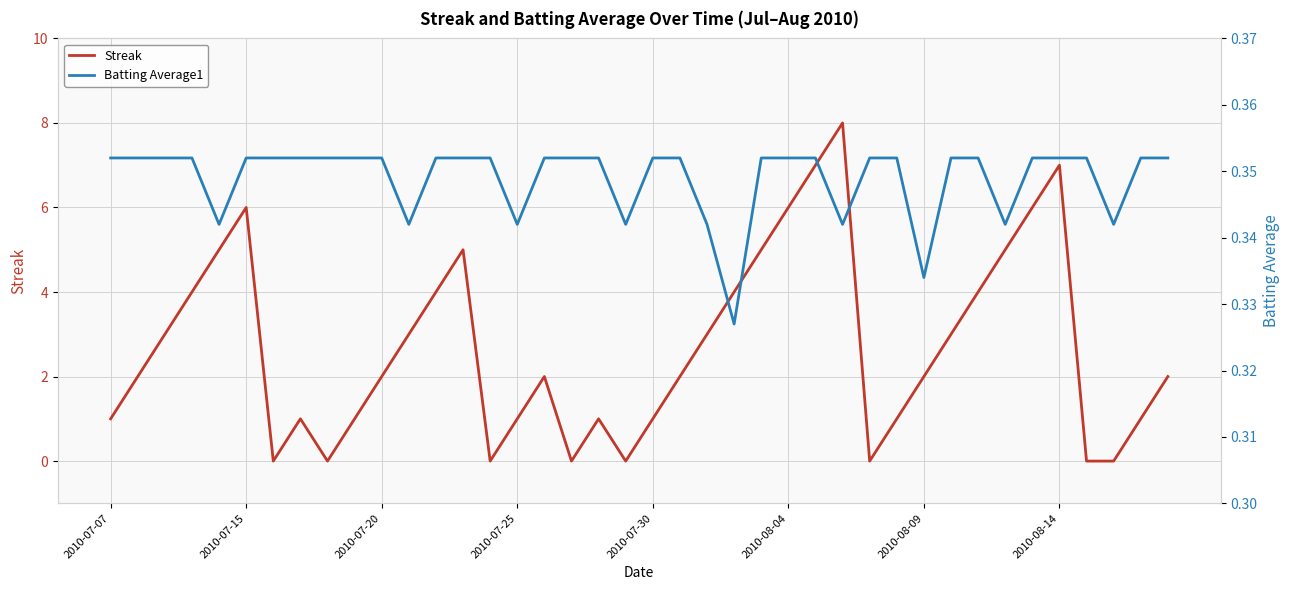

What is the total value across all series at 37?

0.3